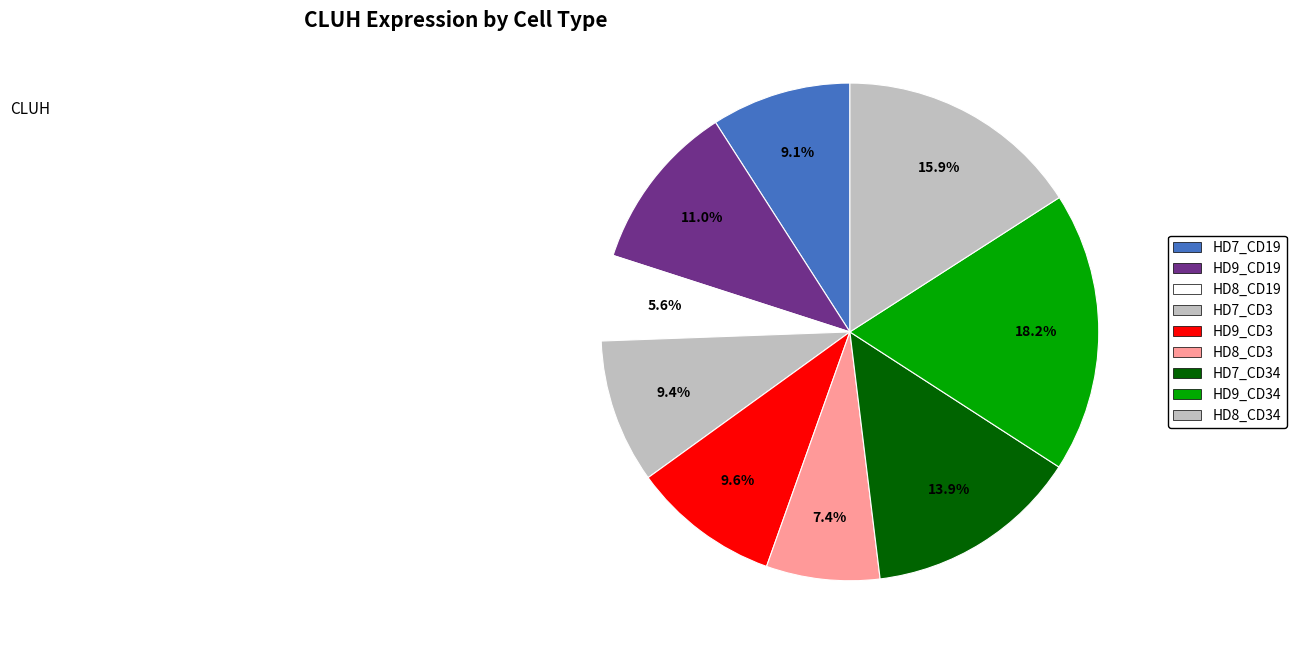

Count the number of slices in the pie.

9